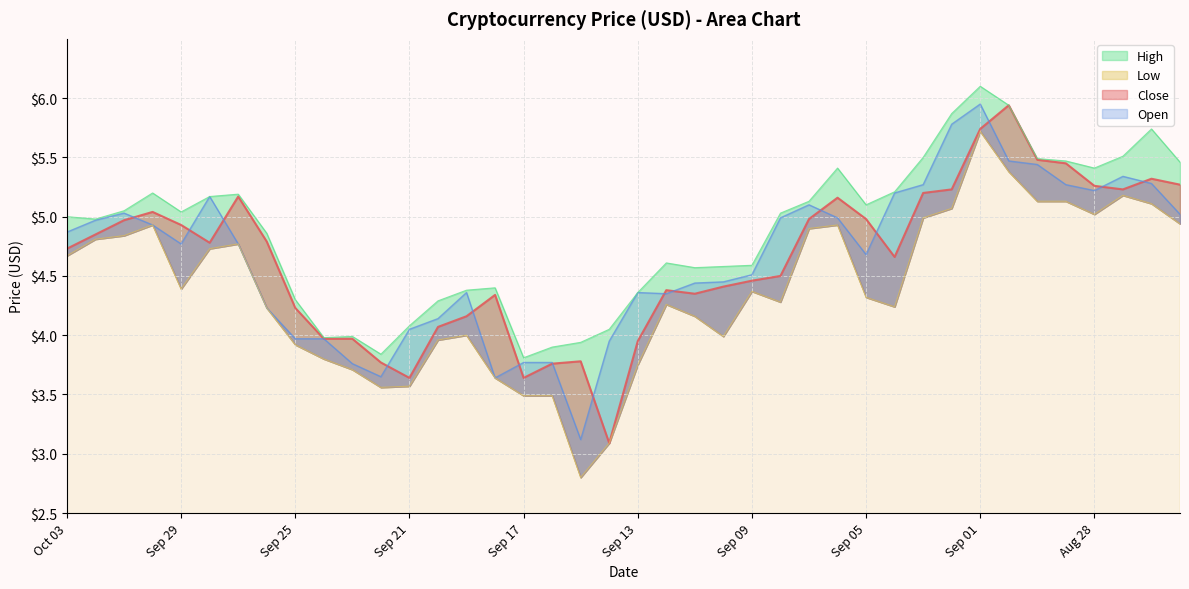

True or false: Close and High intersect in this chart.

False